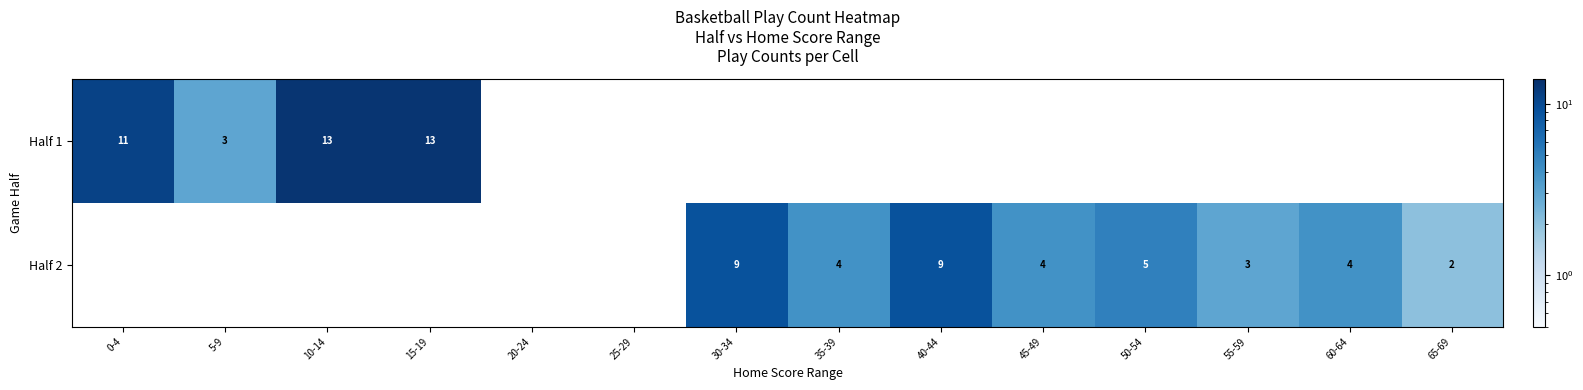

True or false: Half 2 has a value of 4 at 60-64.

True